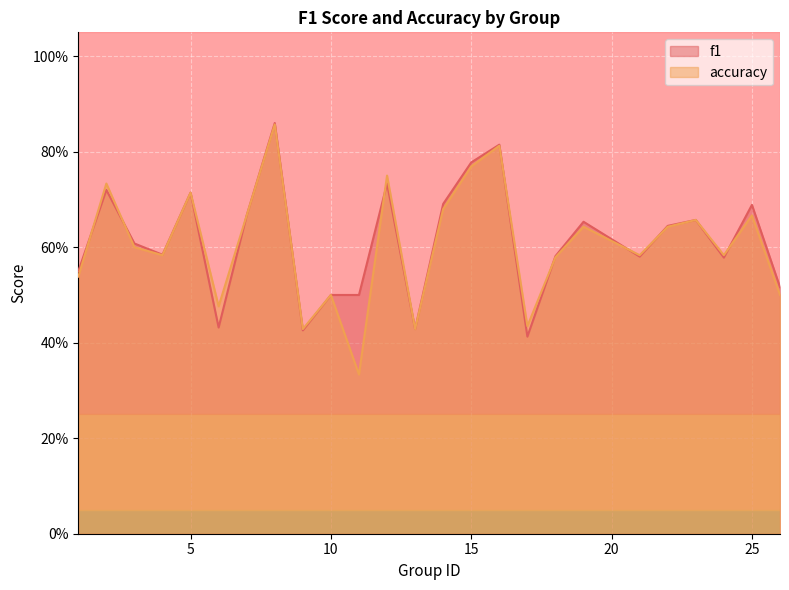

Which category has the lowest value in the f1 series?

17